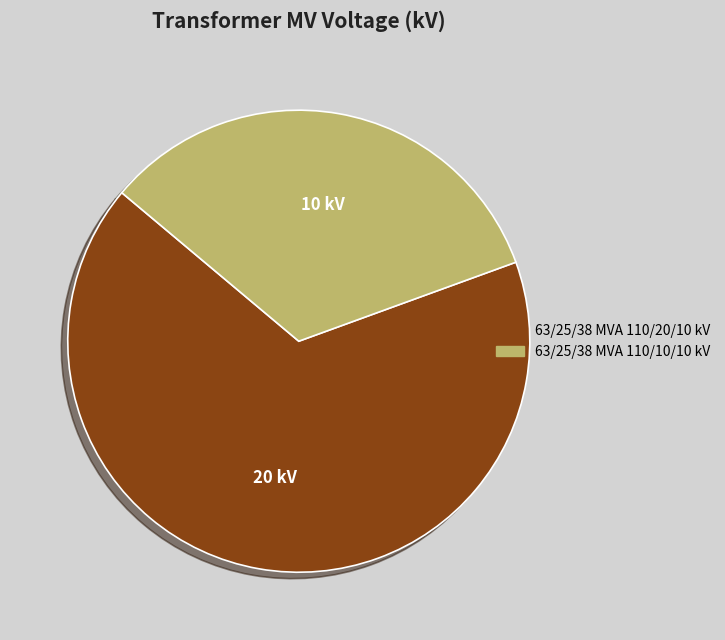

Does 63/25/38 MVA 110/20/10 kV represent more than half of the total?

Yes